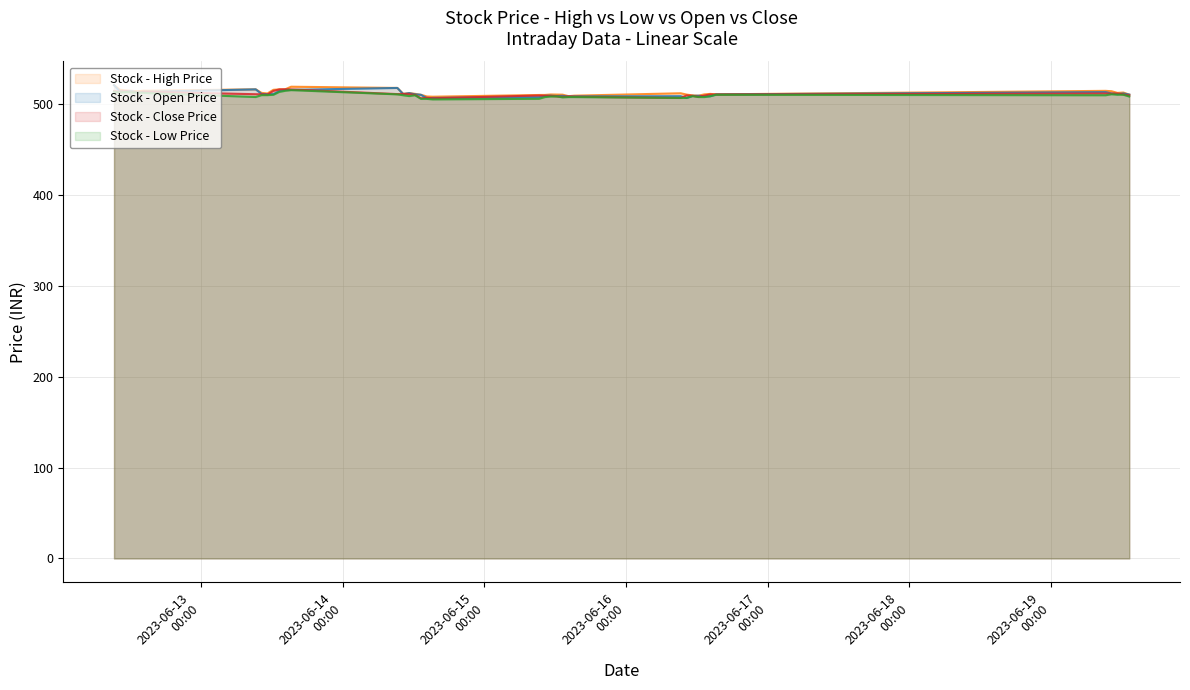

How many categories are shown in the chart?

40